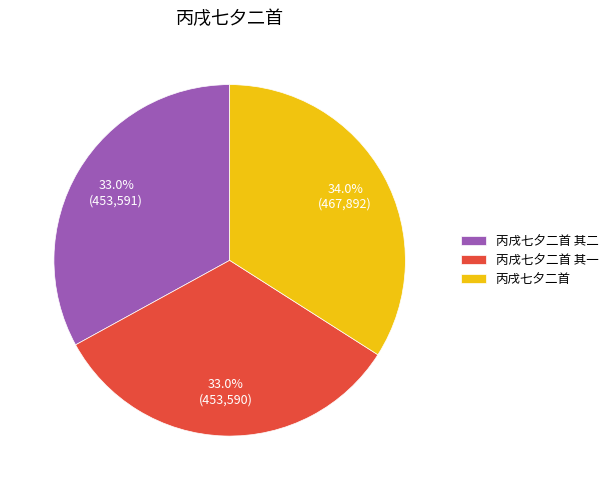

Count the number of slices in the pie.

3